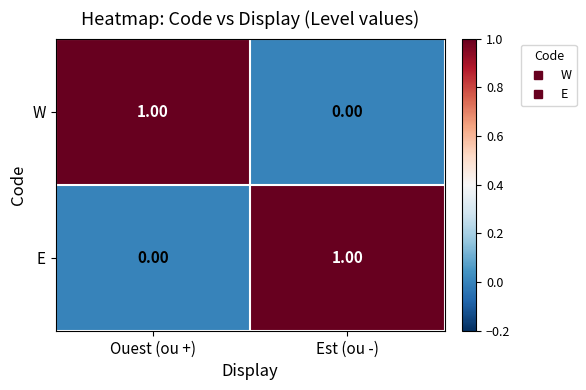

What is the total value across all series at Ouest (ou +)?

1